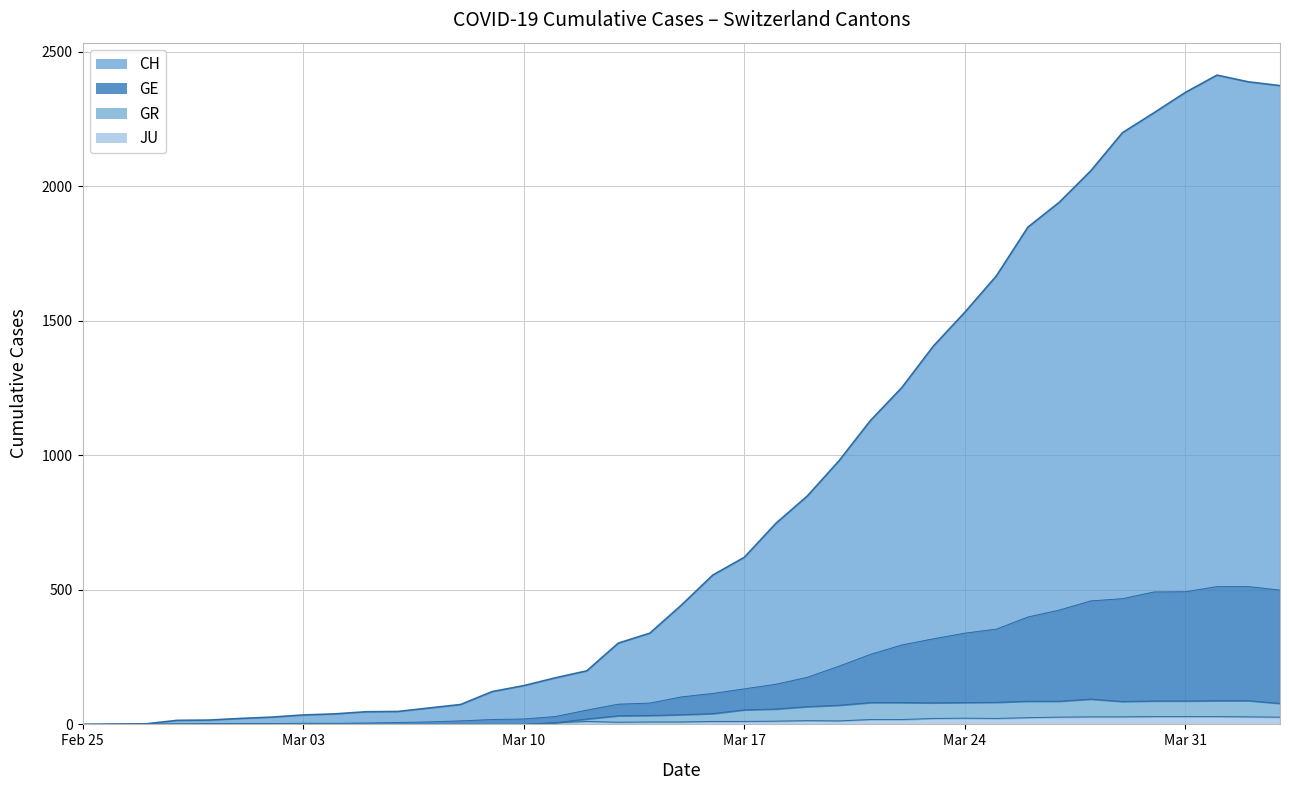

True or false: GE has a value of 68 at 2020-03-19.

False